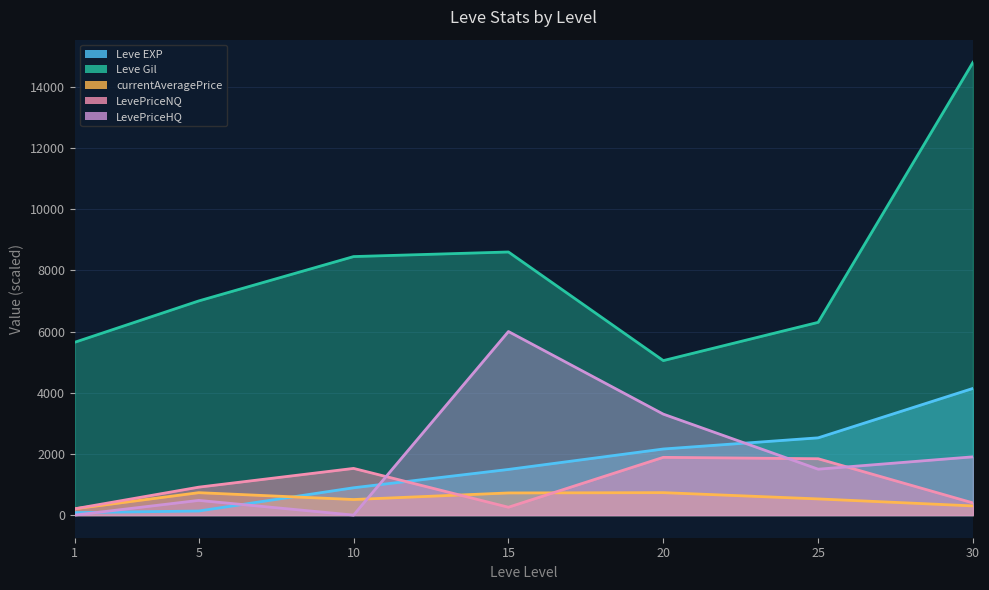

Reading left to right, list all the values displayed in this chart.

Leve EXP: 1=80.0	5=133.0	10=893.0	15=1492.0	20=2160.0	25=2525.0	30=4141.0
Leve Gil: 1=5650.0	5=7000.0	10=8450.0	15=8600.0	20=5050.0	25=6300.0	30=14800.0
currentAveragePrice: 1=206.2	5=732.5	10=508.6	15=723.7	20=733.8	25=528.5	30=299.8
LevePriceNQ: 1=206.2	5=912.9	10=1525.7	15=256.5	20=1887.4	25=1842.0	30=396.8
LevePriceHQ: 1=0.0	5=480.0	10=0.0	15=6000.0	20=3300.0	25=1500.0	30=1904.2